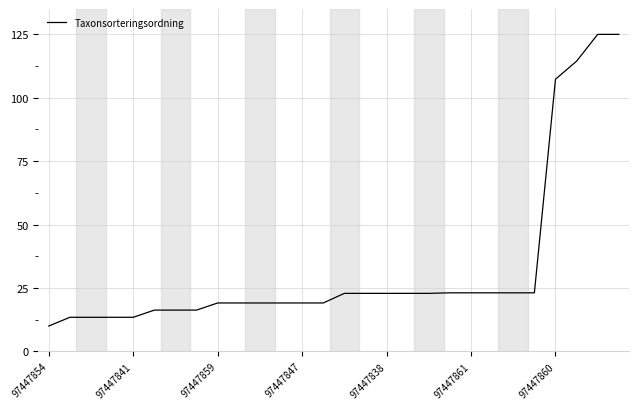

What is the minimum value shown in the chart?

10.0